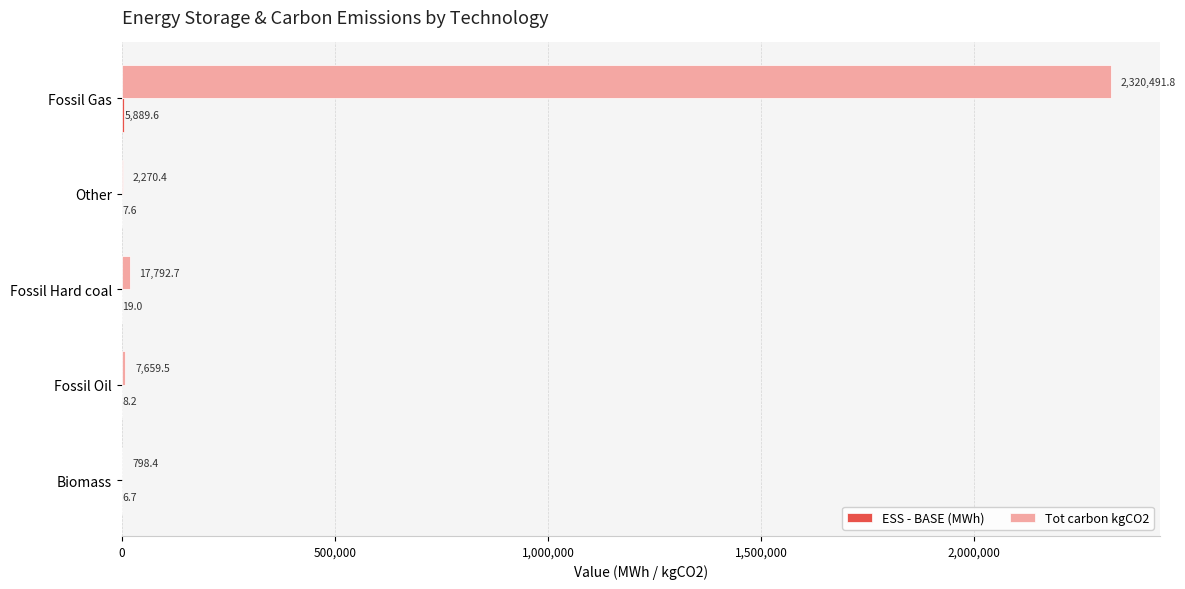

What is the greatest value displayed?

2320491.8